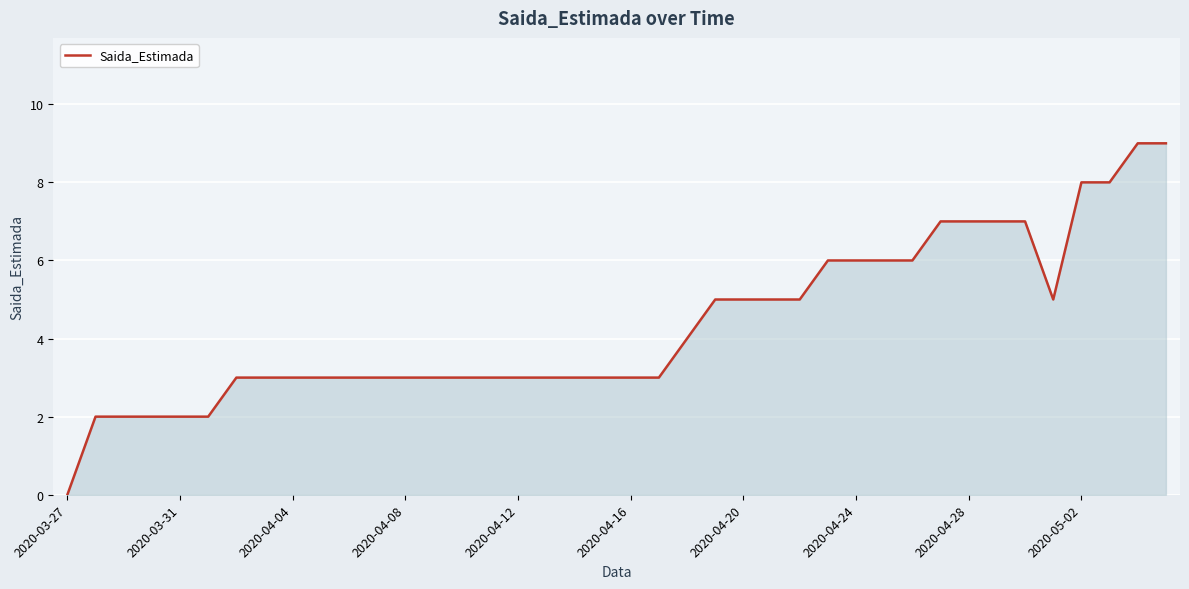

What is the difference between the maximum and minimum values?

9